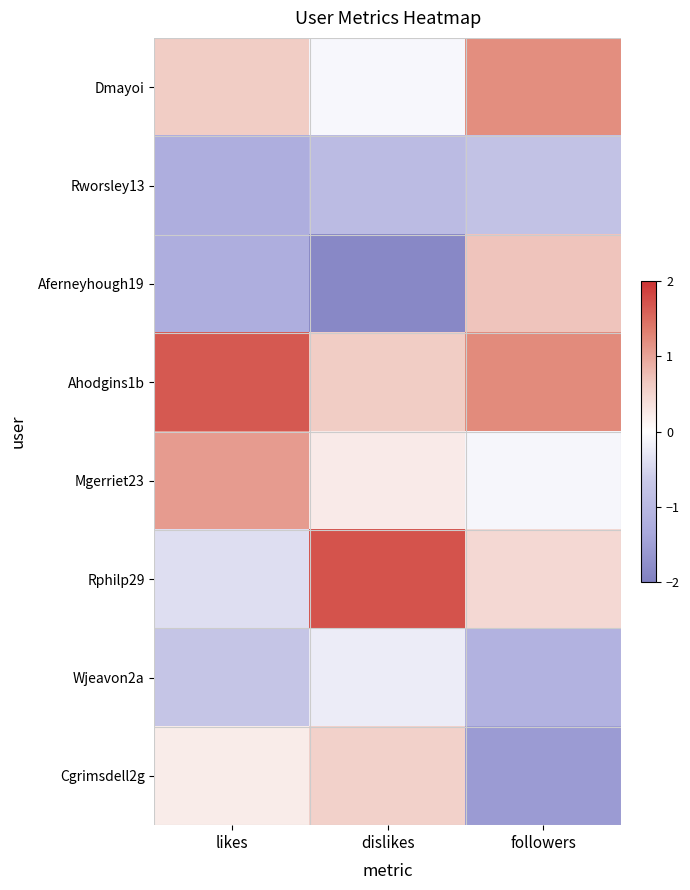

Reading right to left, what are all the values shown in this chart?

Dmayoi: followers=1.2	dislikes=-0.1	likes=0.6
Rworsley13: followers=-0.8	dislikes=-0.9	likes=-1.2
Aferneyhough19: followers=0.7	dislikes=-1.9	likes=-1.2
Ahodgins1b: followers=1.2	dislikes=0.6	likes=1.7
Mgerriet23: followers=-0.1	dislikes=0.2	likes=1.1
Rphilp29: followers=0.5	dislikes=1.7	likes=-0.4
Wjeavon2a: followers=-1.1	dislikes=-0.2	likes=-0.7
Cgrimsdell2g: followers=-1.6	dislikes=0.5	likes=0.2